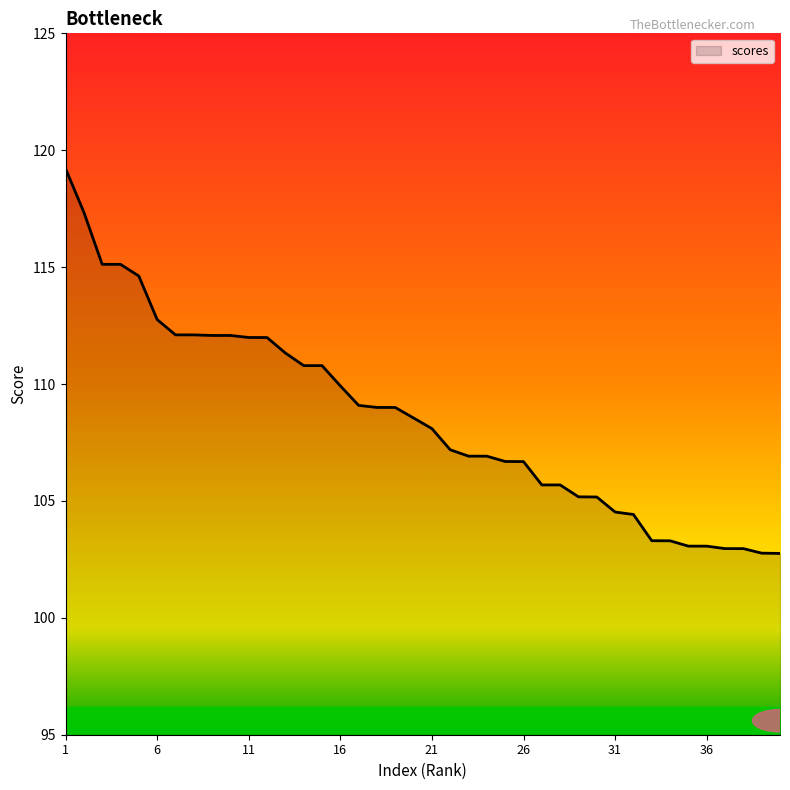

What is the difference between the maximum and minimum values?

16.5